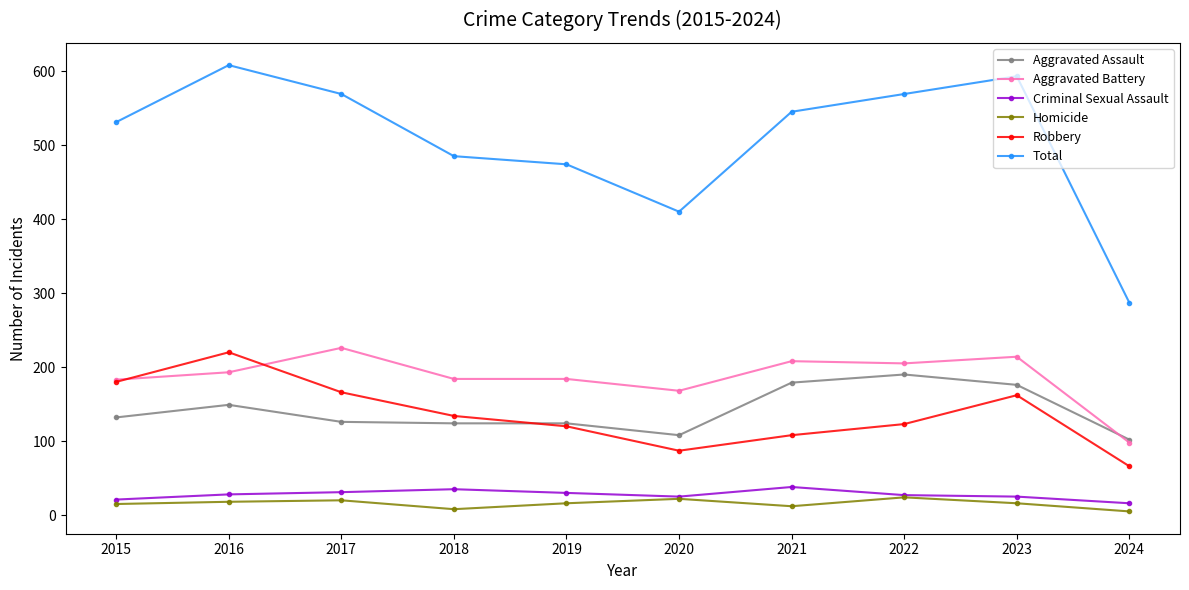

Does the chart have visible grid lines?

No